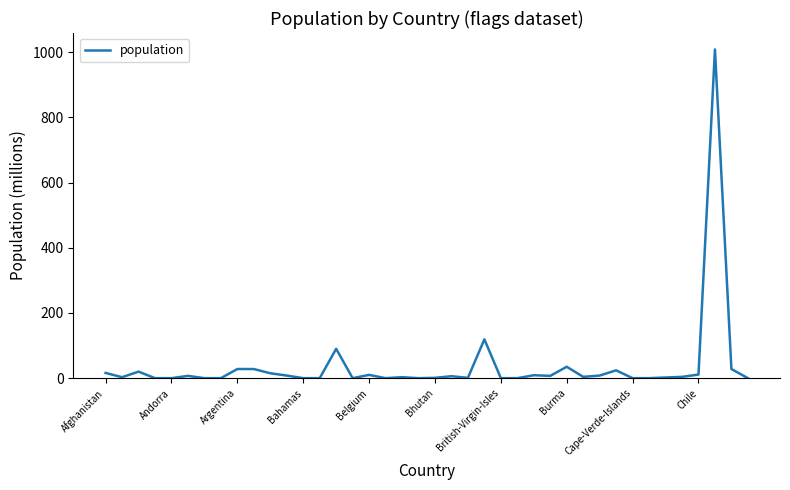

How many lines are shown in the chart?

1